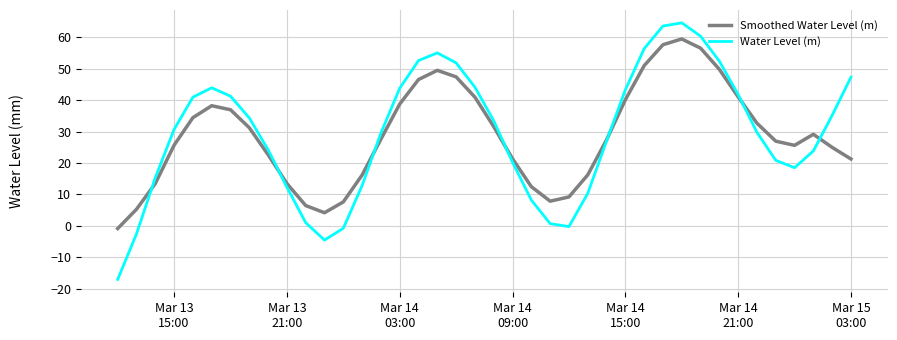

Rank the series by their maximum value, from highest to lowest.

Water Level (m), Smoothed Water Level (m)